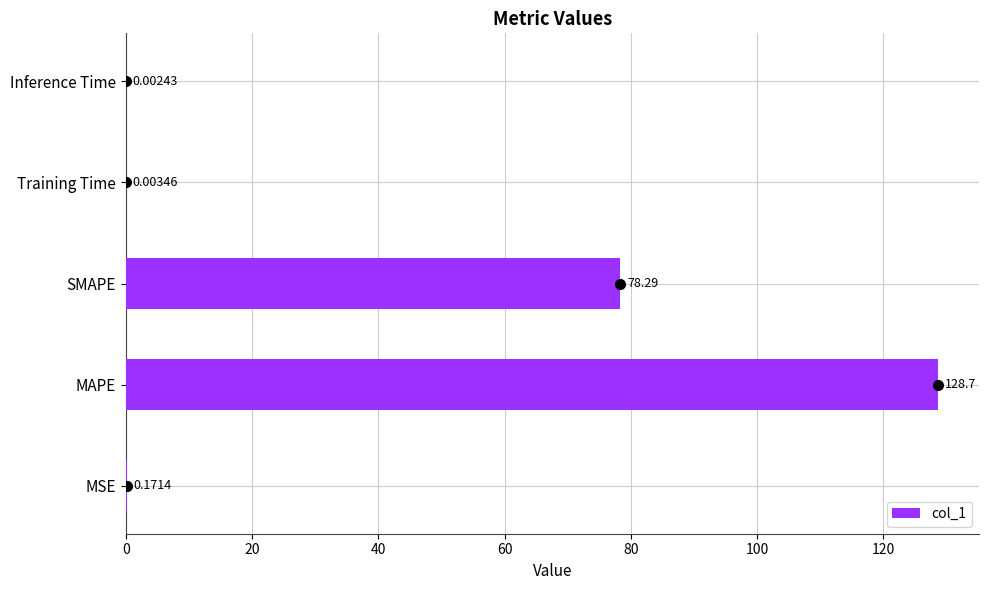

At which label is the value closest to 64?

SMAPE